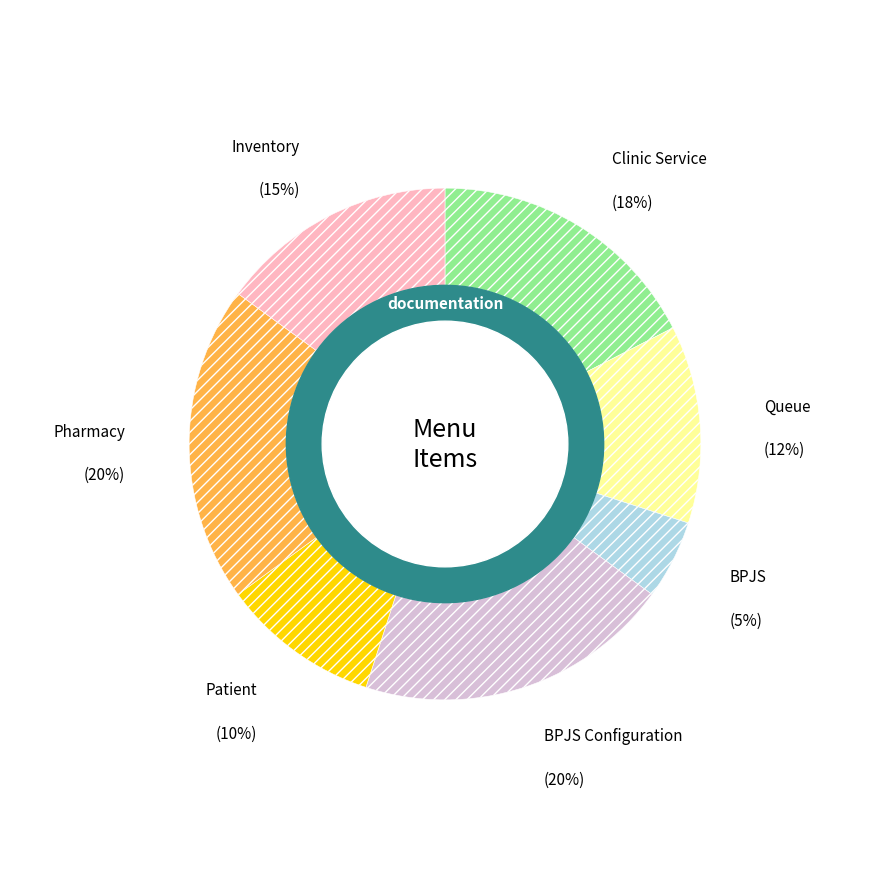

Does any single category account for the majority?

No